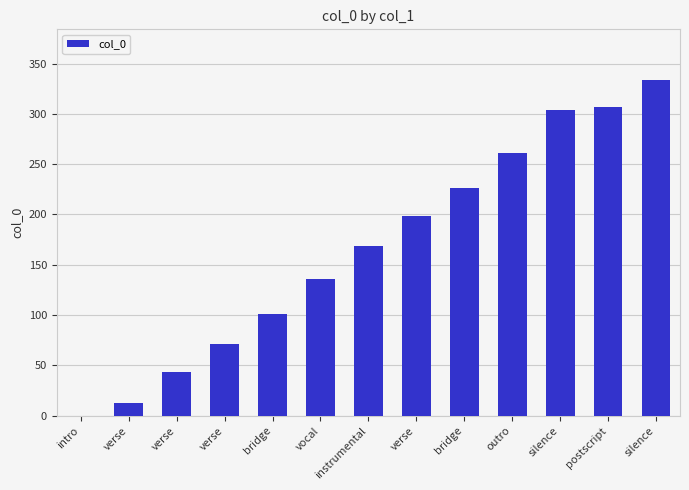

Read the value at verse.

44.0